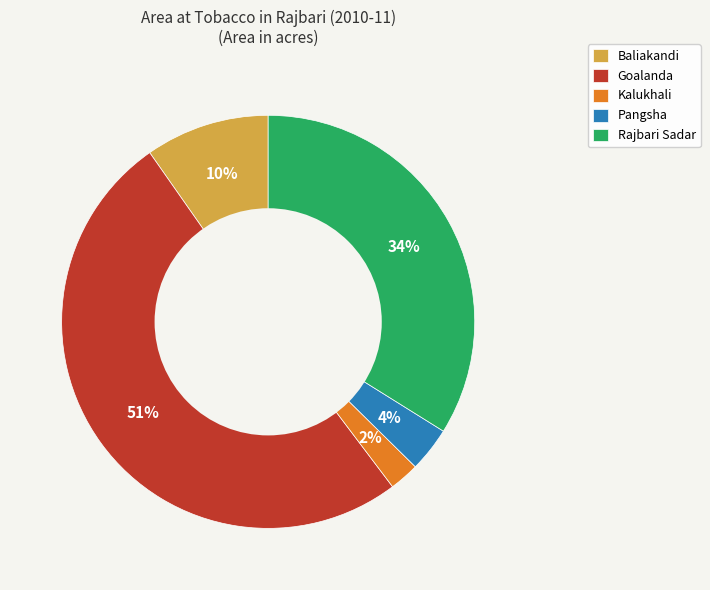

Does any single category account for the majority?

Yes